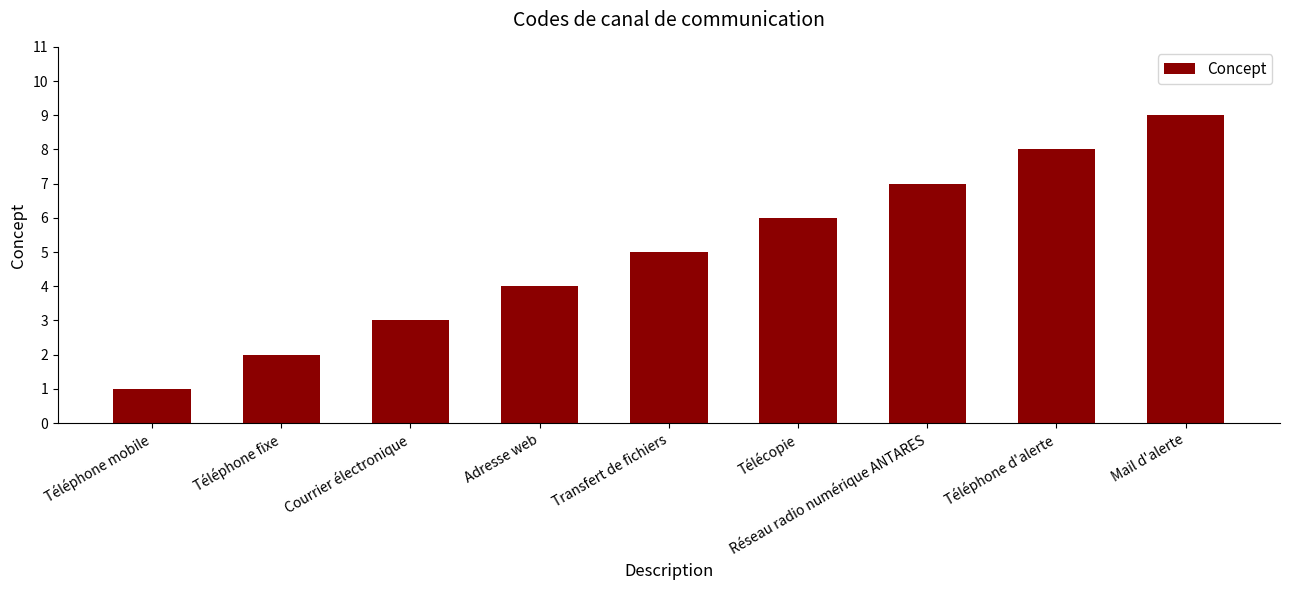

List the labels in order of value, smallest first.

Téléphone mobile, Téléphone fixe, Courrier électronique, Adresse web, Transfert de fichiers, Télécopie, Réseau radio numérique ANTARES, Téléphone d'alerte, Mail d'alerte